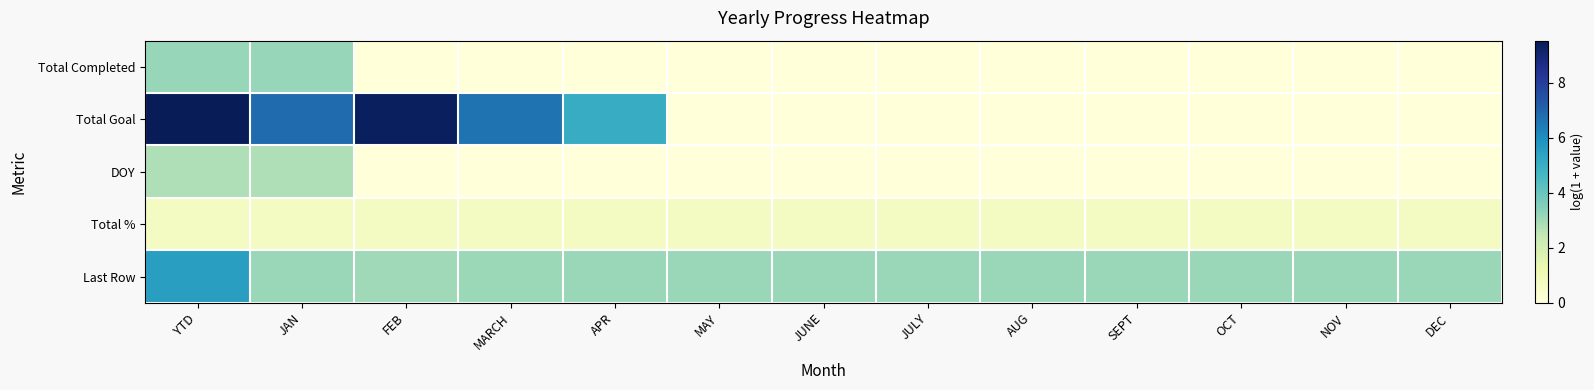

At how many categories does at least one series exceed 2?

13